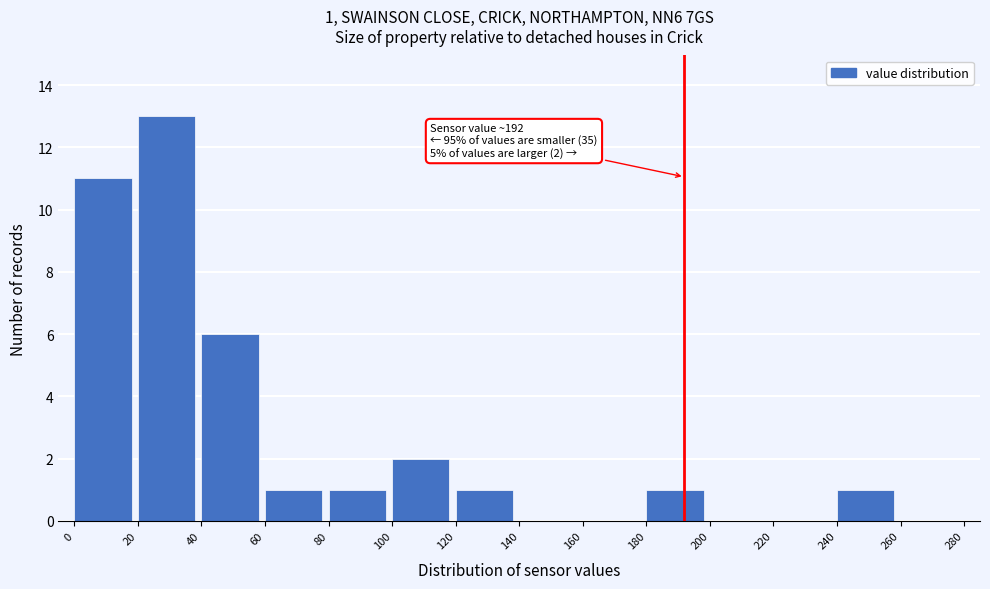

Over which range of the x-axis is the bar tallest?

20 to 40